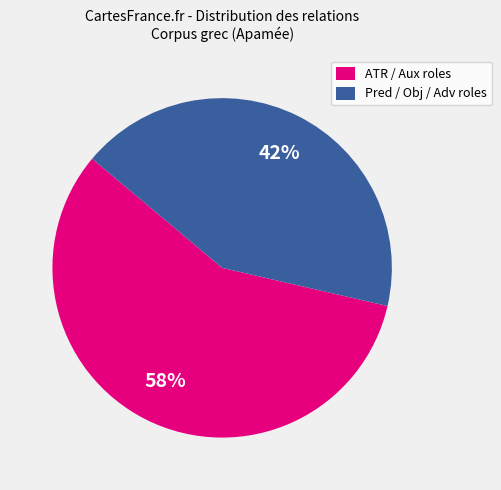

Which category has the biggest portion of the pie?

ATR / Aux roles